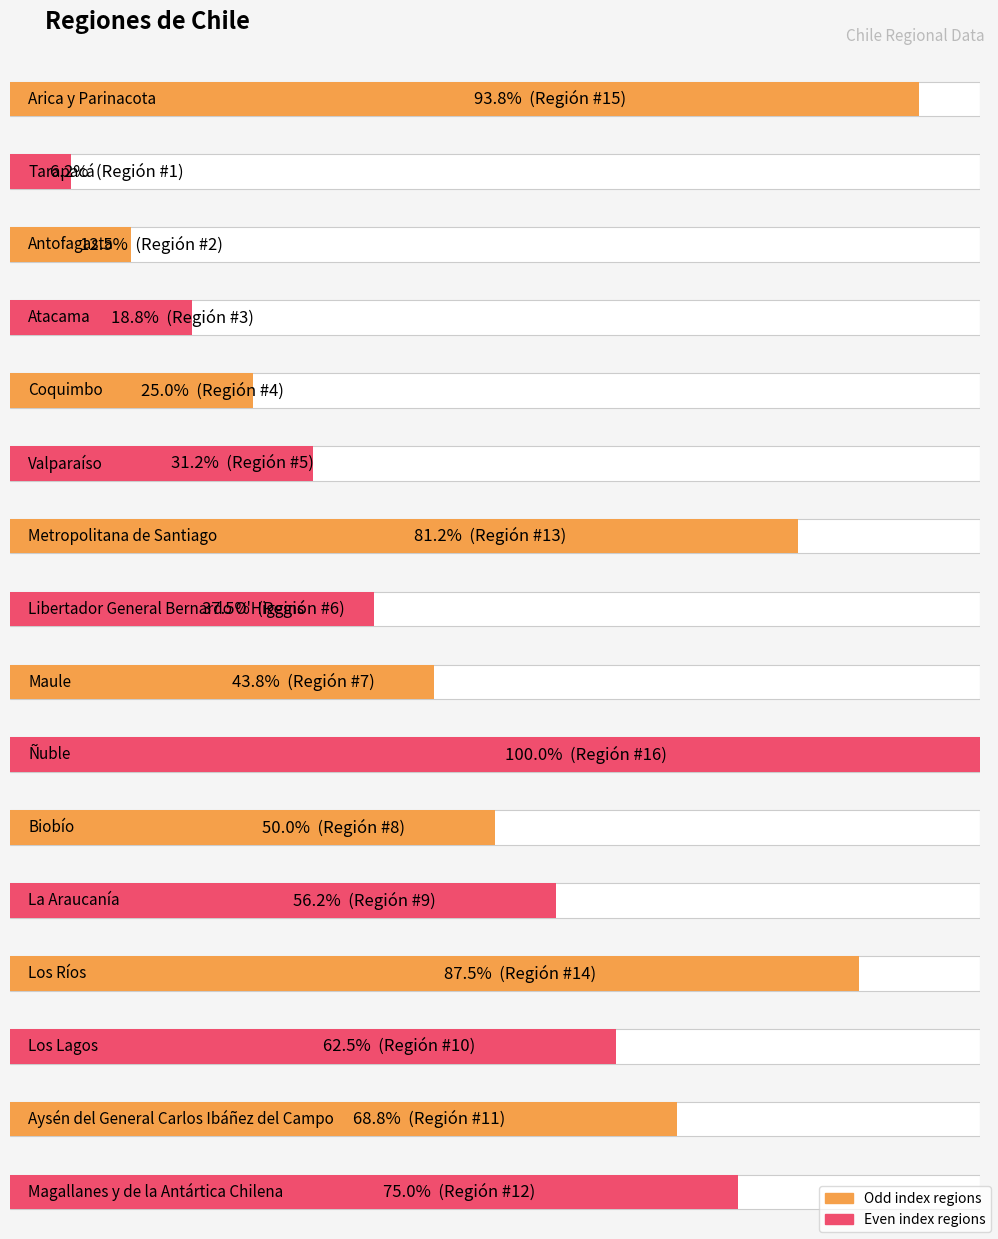

What is the sum of all values?

136